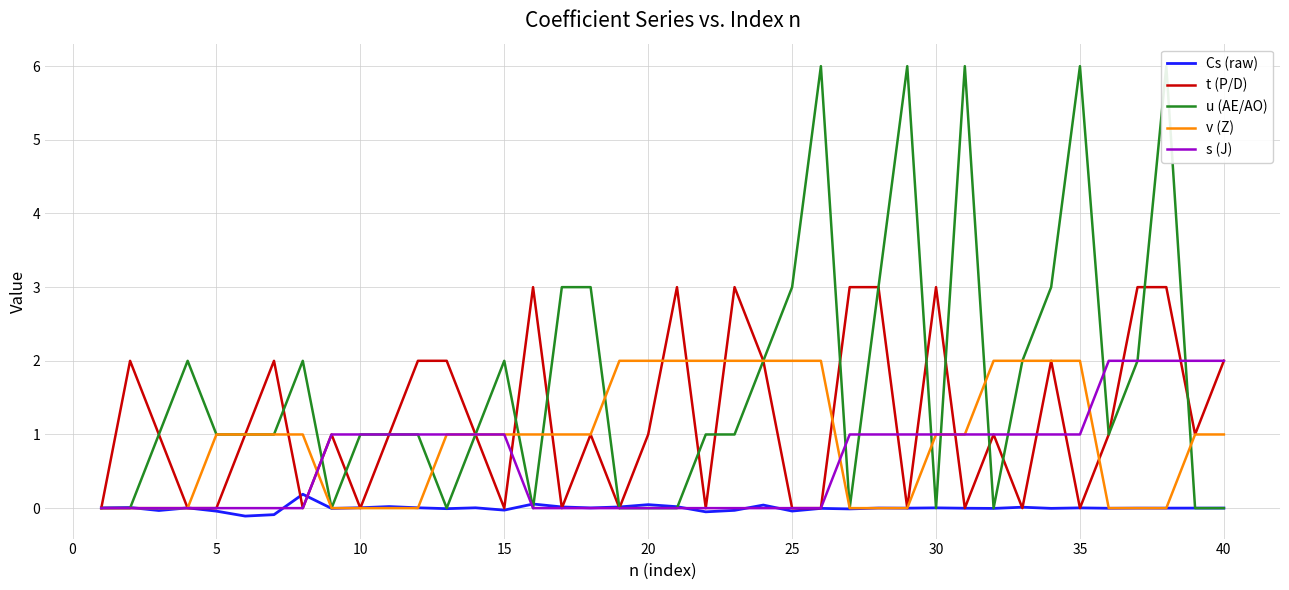

What is the highest value of the s (J) series?

2.0